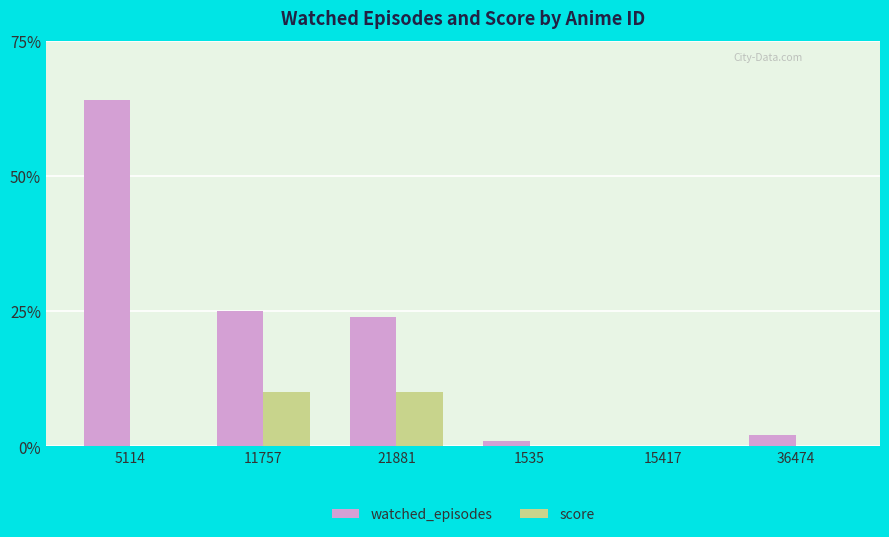

What is the maximum value for watched_episodes?

64